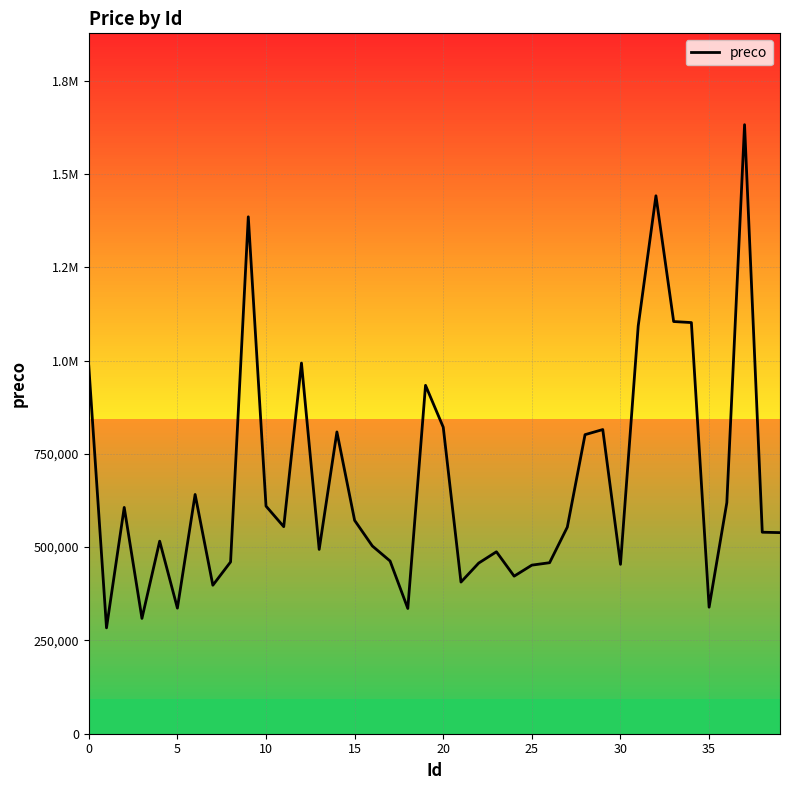

At which label is the value closest to 957820?

19